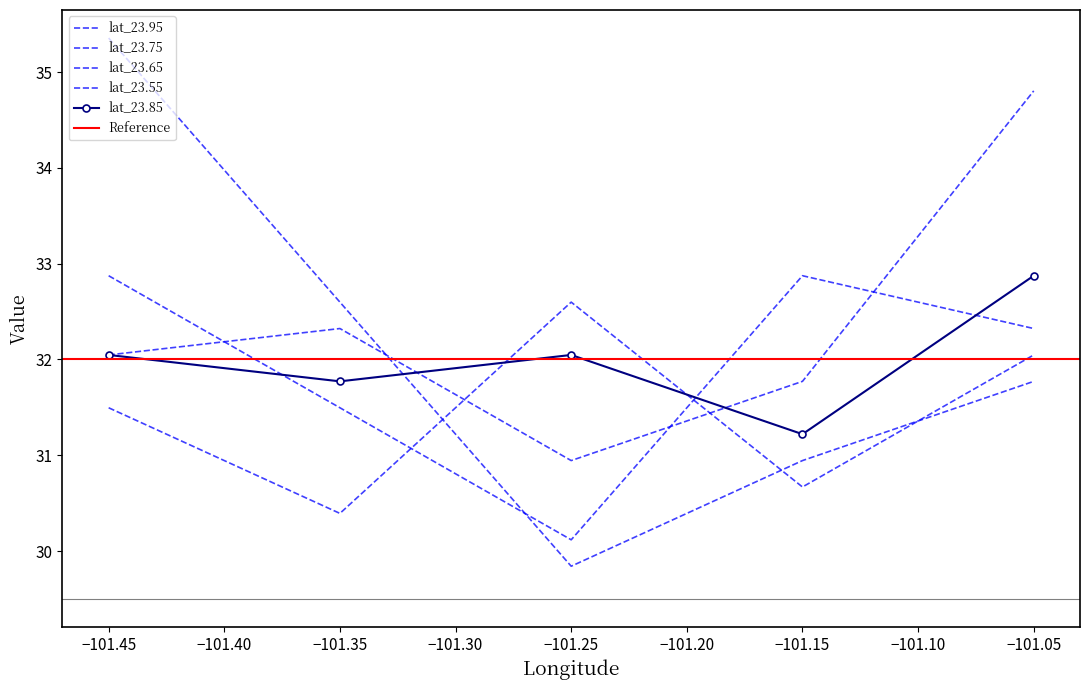

Does the chart have visible grid lines?

No